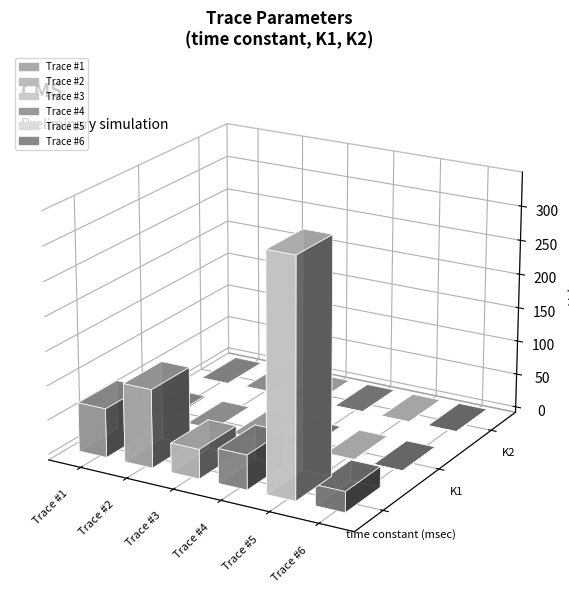

What is the sum of all Trace #5 values?

256.2